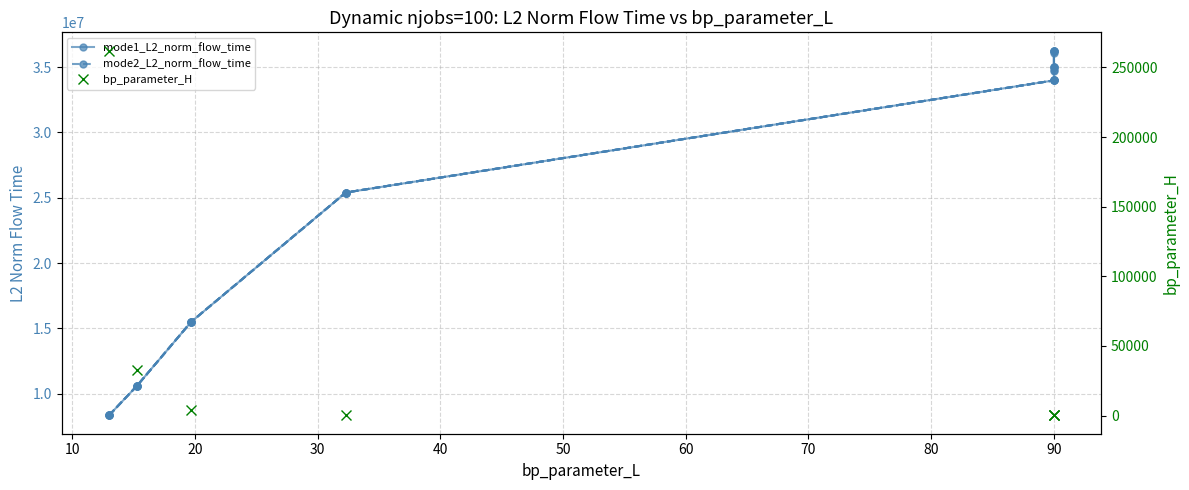

List the labels in order of mode5_L2_norm_flow_time value, smallest first.

0, 10, 20, 30, 40, 50, 60